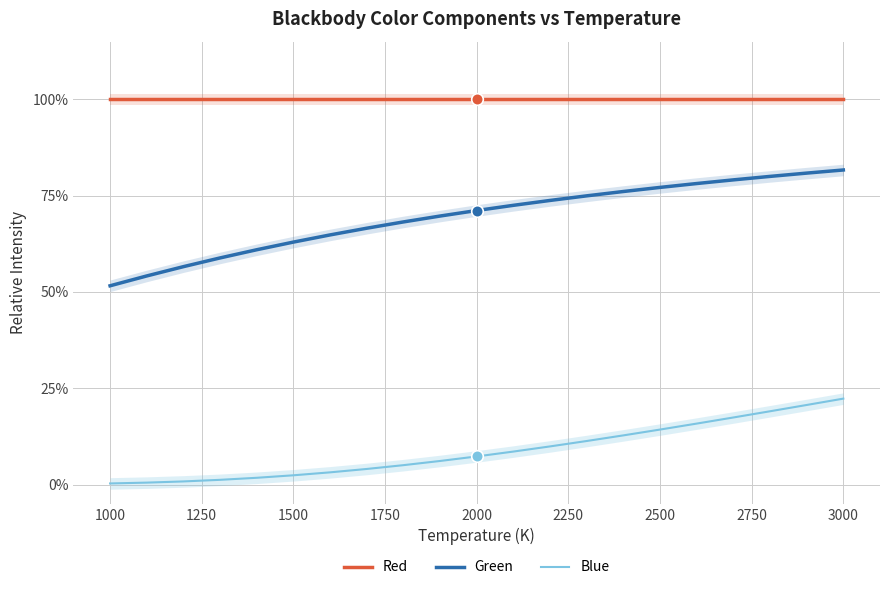

Which series has the largest total across all categories?

Red